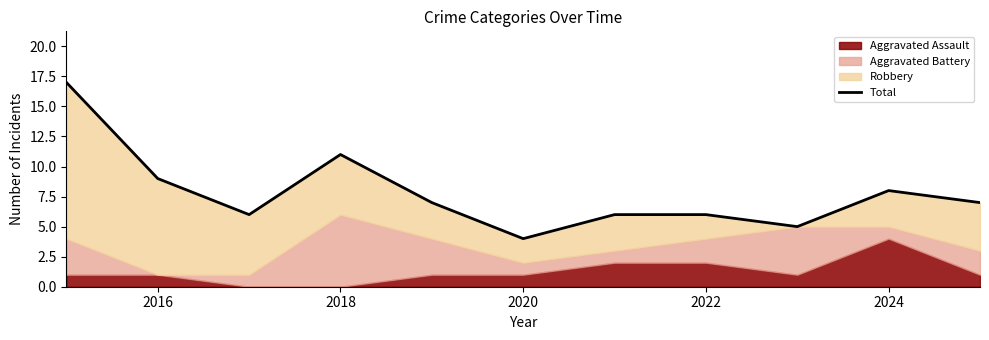

The value at 2024 is 11. True or false?

False